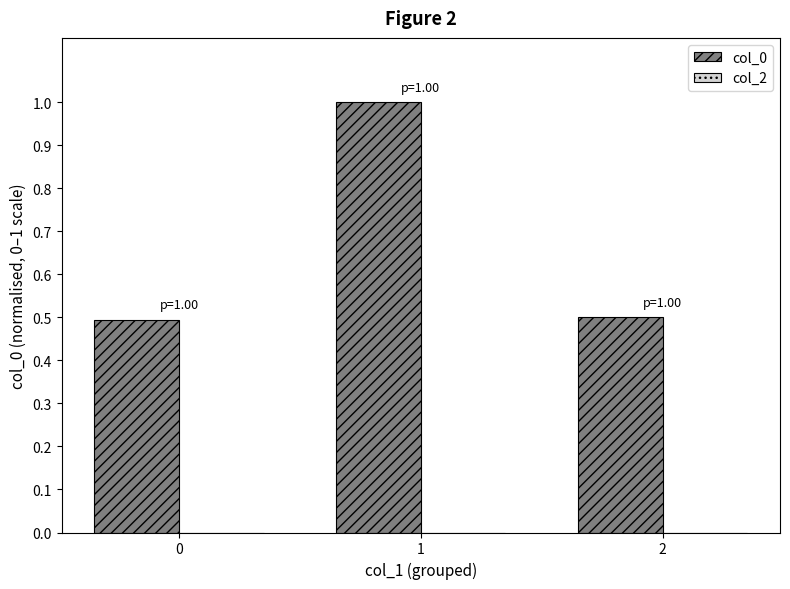

What is the difference between the values at 1 and 0?

0.5